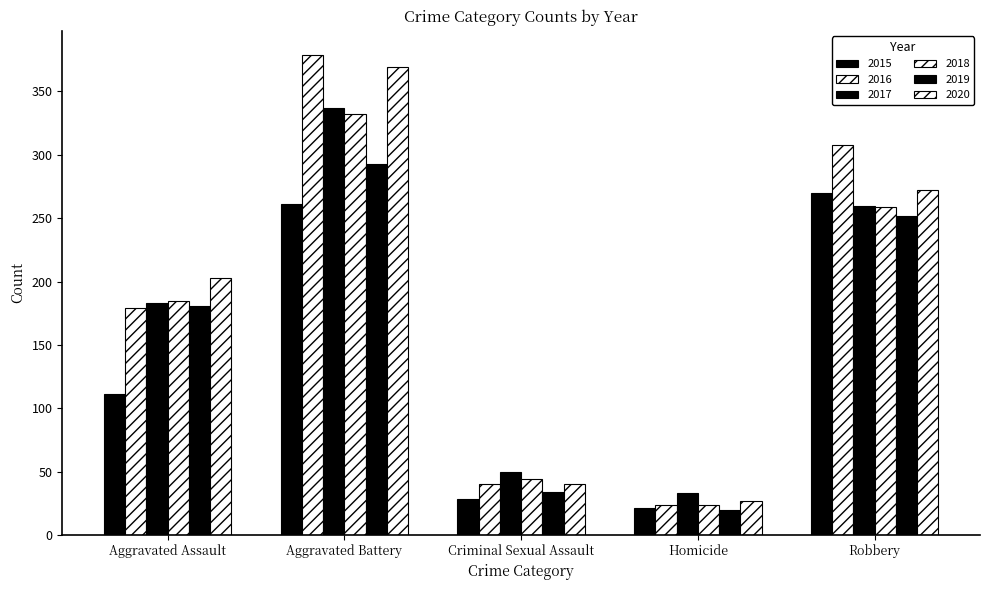

What position from the right is Criminal Sexual Assault?

3